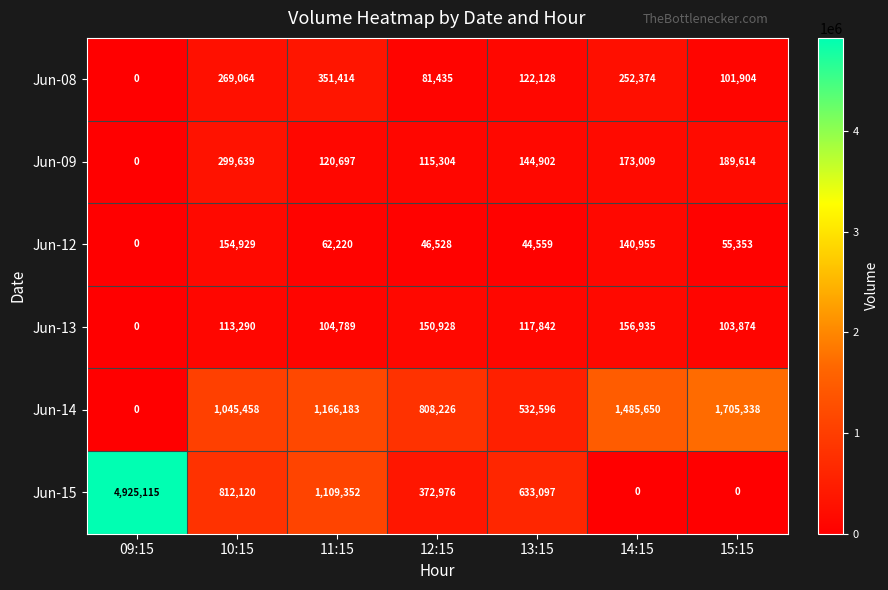

What is the sum of the Jun-12 values at 13:15 and 14:15?

185514